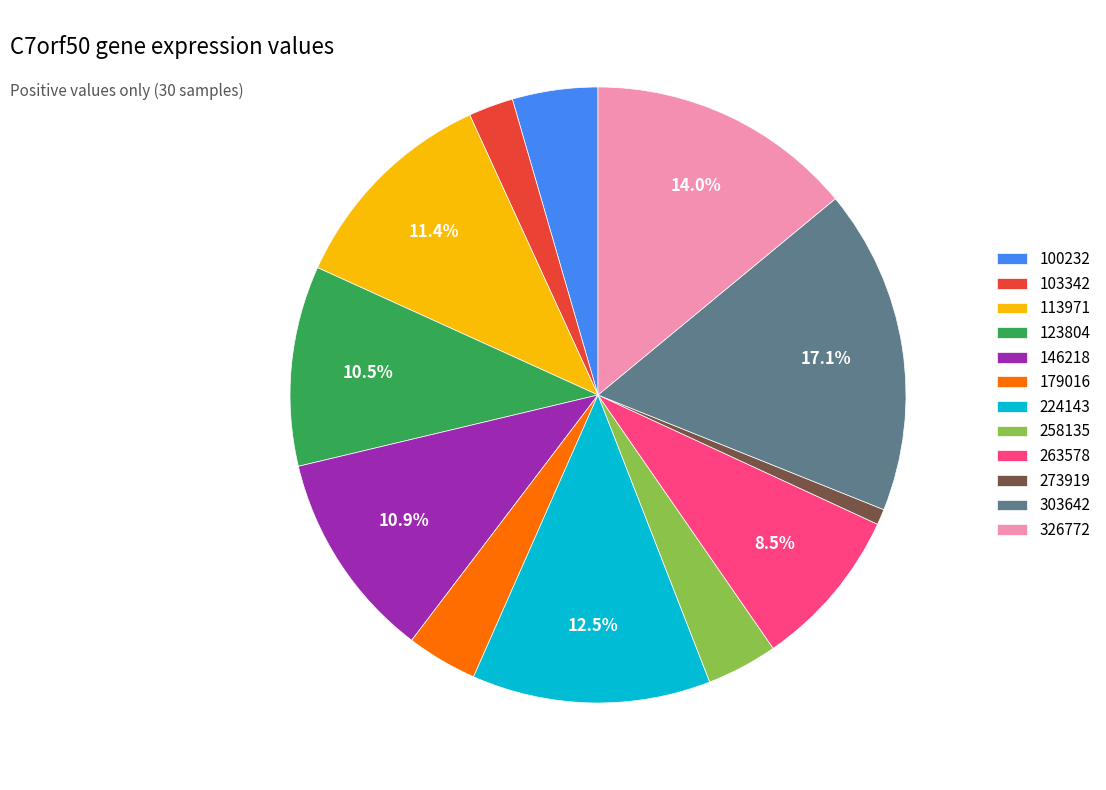

Is there any slice that represents more than half of the pie?

No